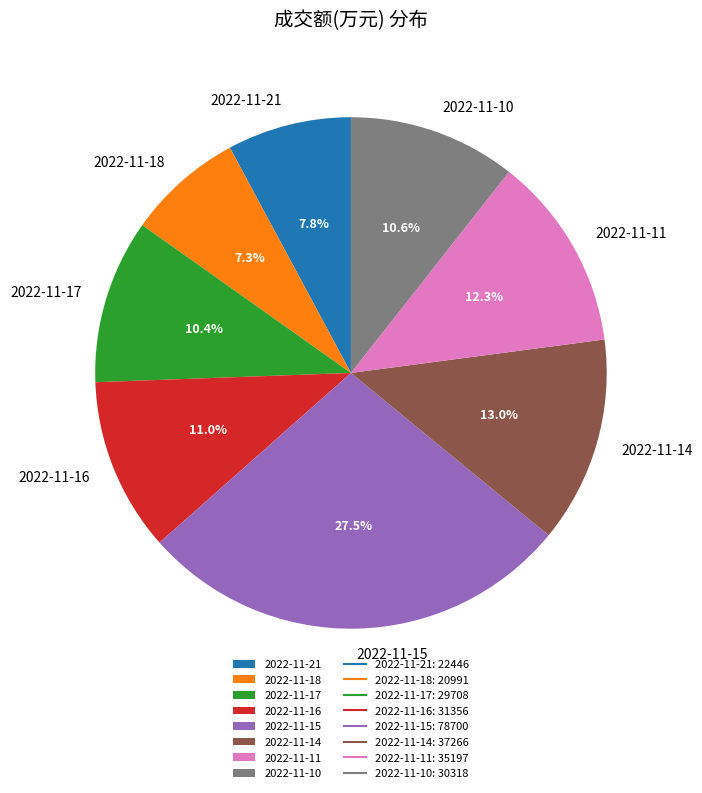

Is the sum of 2022-11-14 and 2022-11-21 greater than half?

No